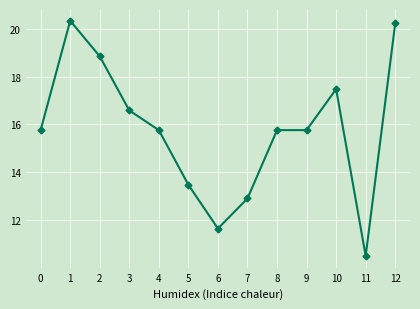

Does the chart have visible grid lines?

Yes